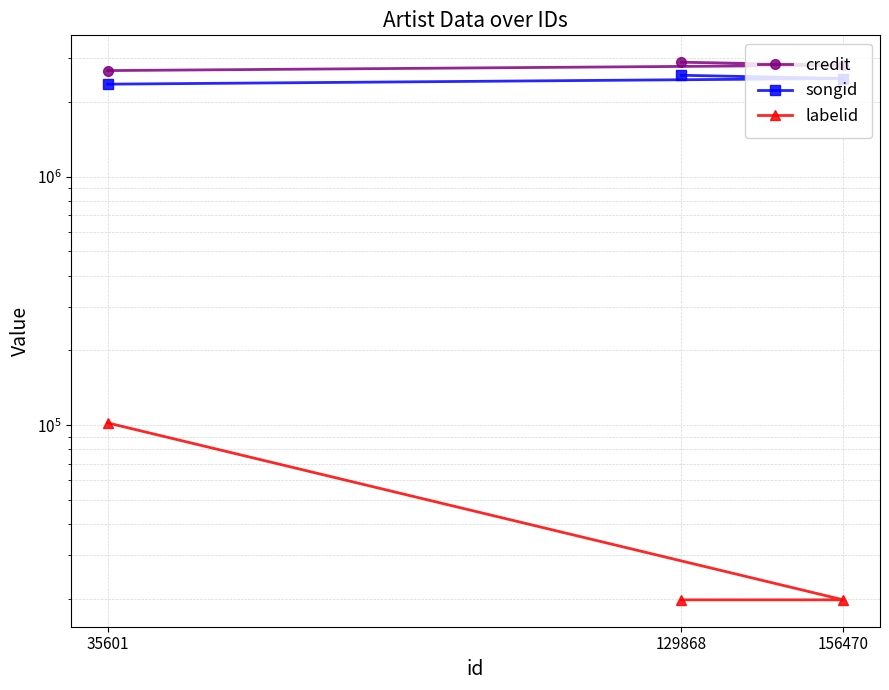

Reading left to right, extract all data points from this chart.

credit: 2666652	2801629	2881304
songid: 2351650	2477937	2553440
labelid: 102240	19875	19875